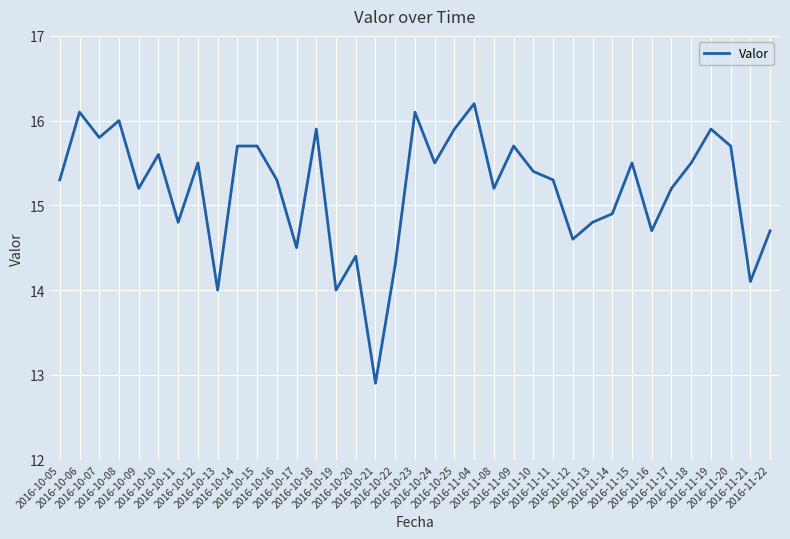

What is the difference between the maximum and minimum values?

3.3